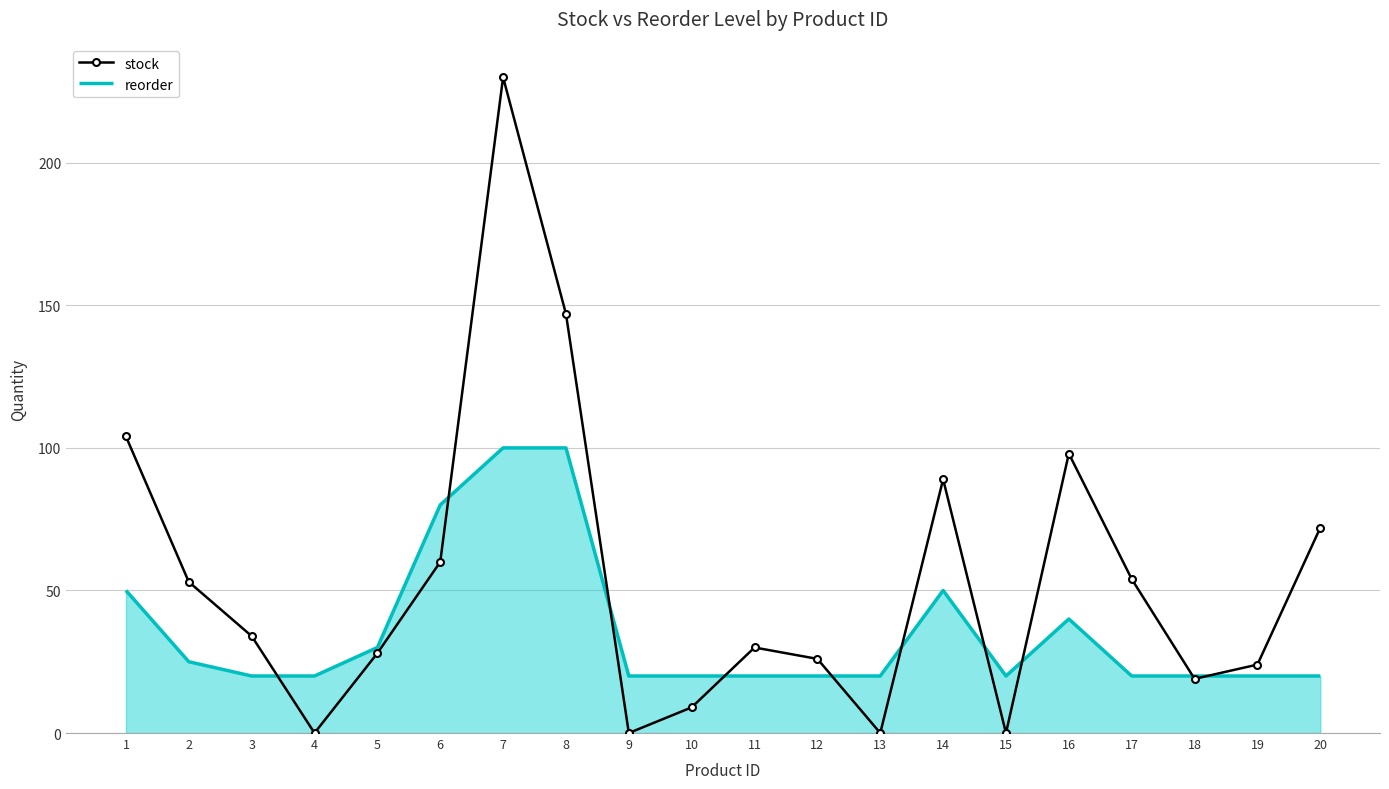

At which category does the chart reach its peak across all series?

7